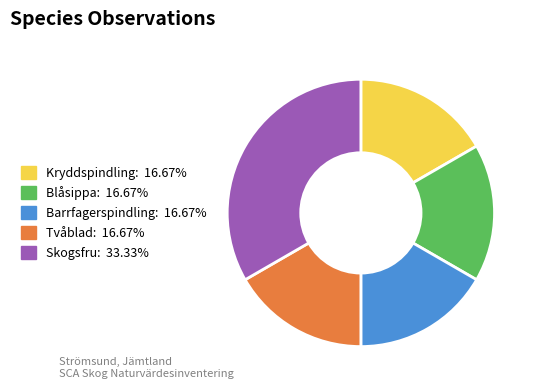

Count the number of slices in the pie.

5